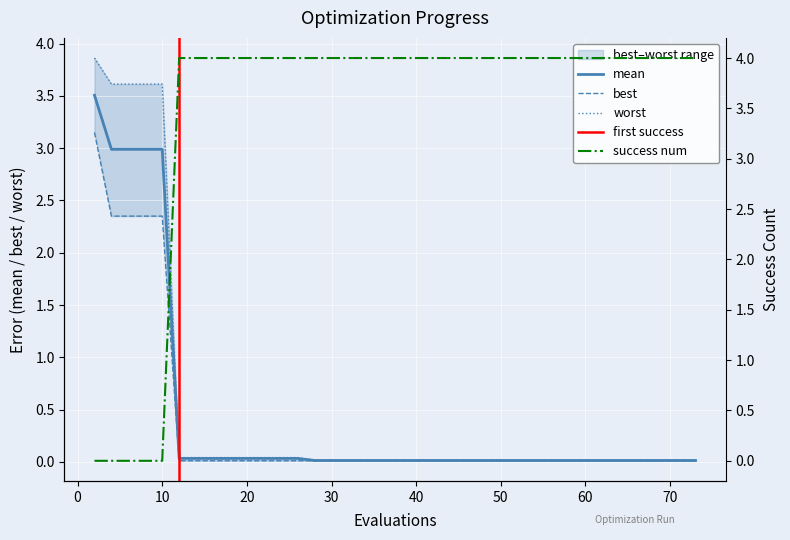

What is the maximum value for mean?

3.5